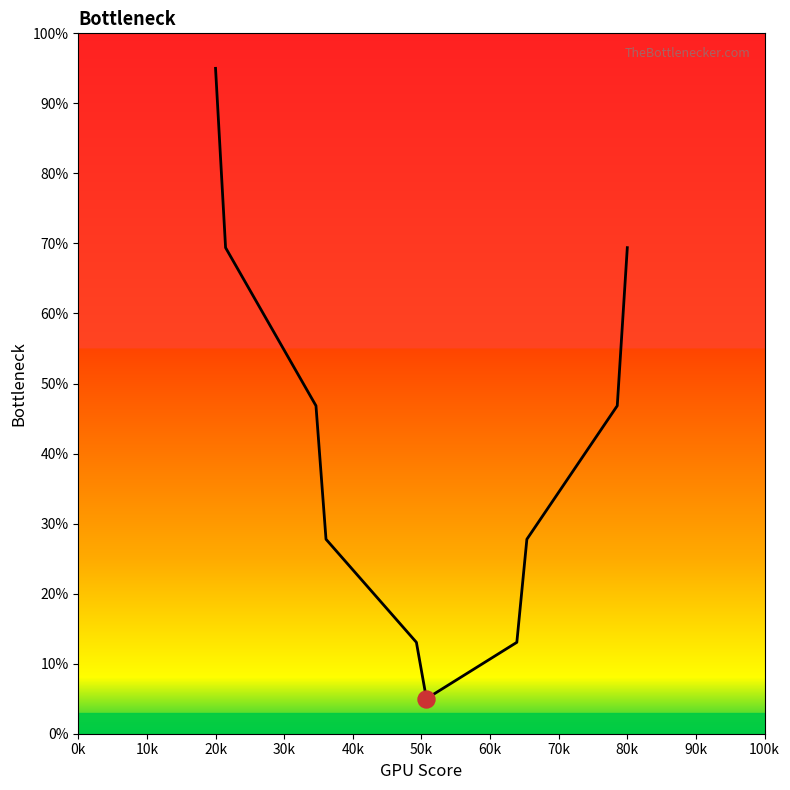

What is the ratio of the value at 30k to the value at 40k?

2.1